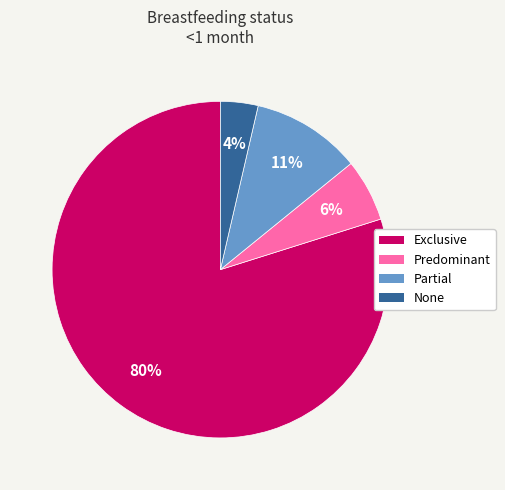

Is the sum of Predominant and Partial greater than half?

No